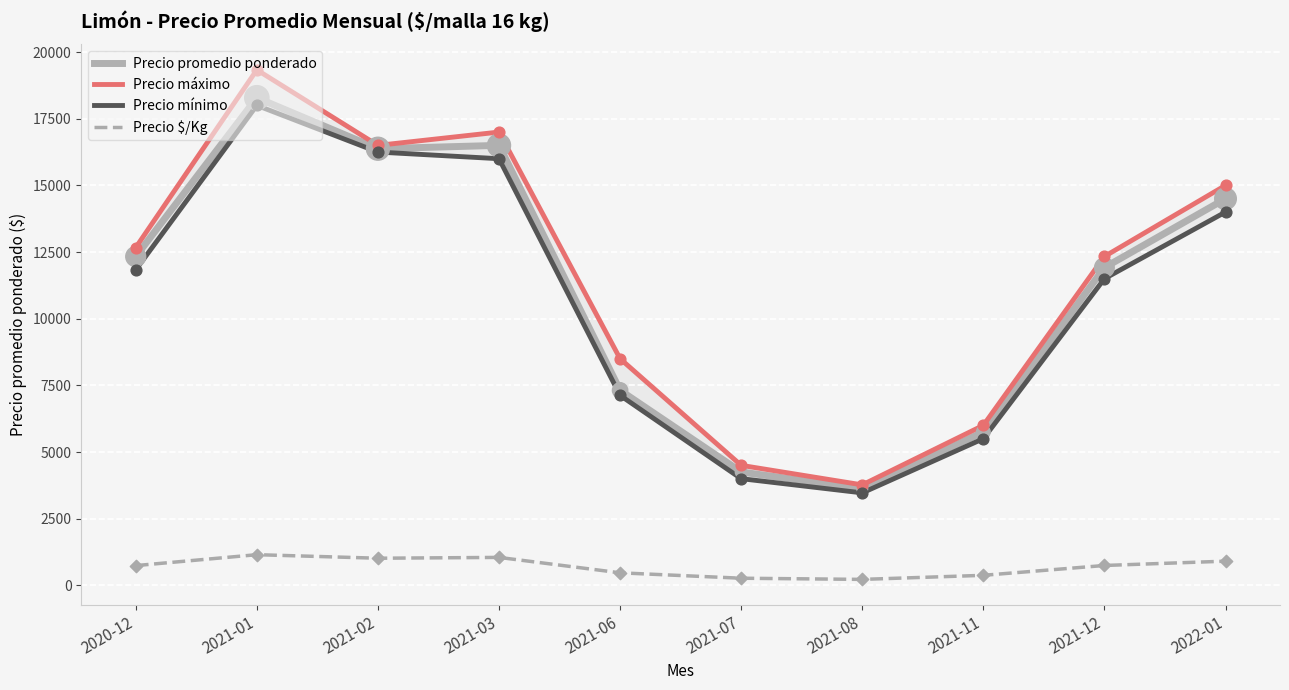

What is the total value across all series at 2021-08?

11076